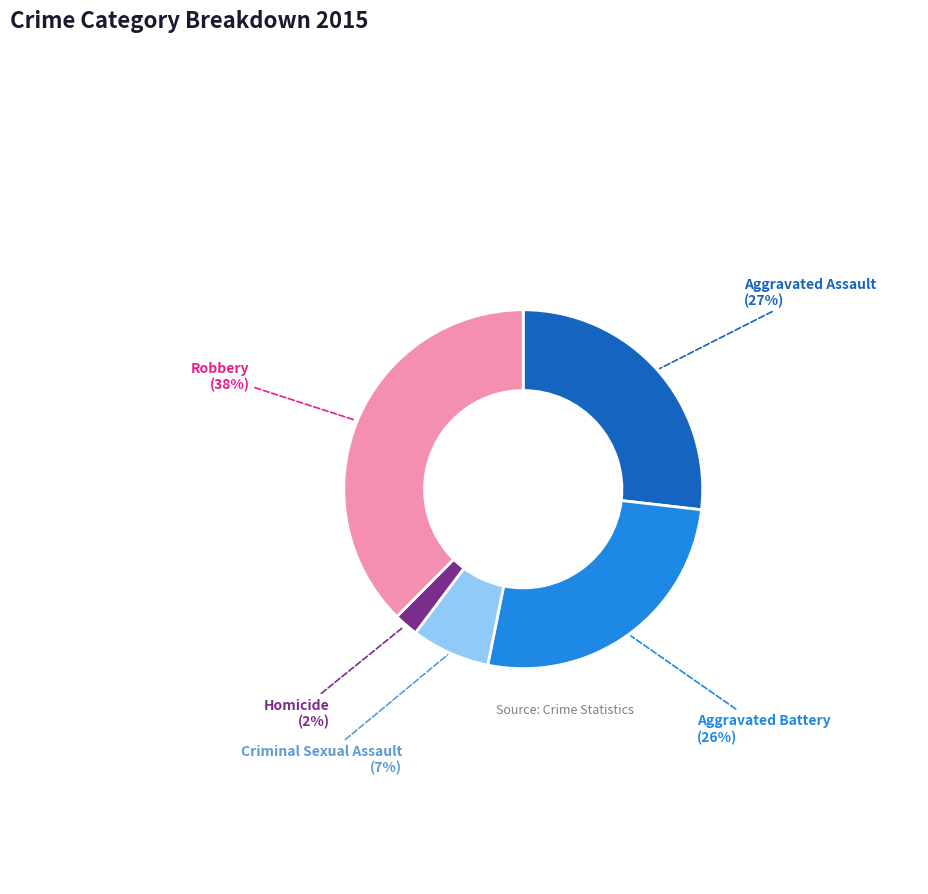

Which slice is the smallest?

Homicide